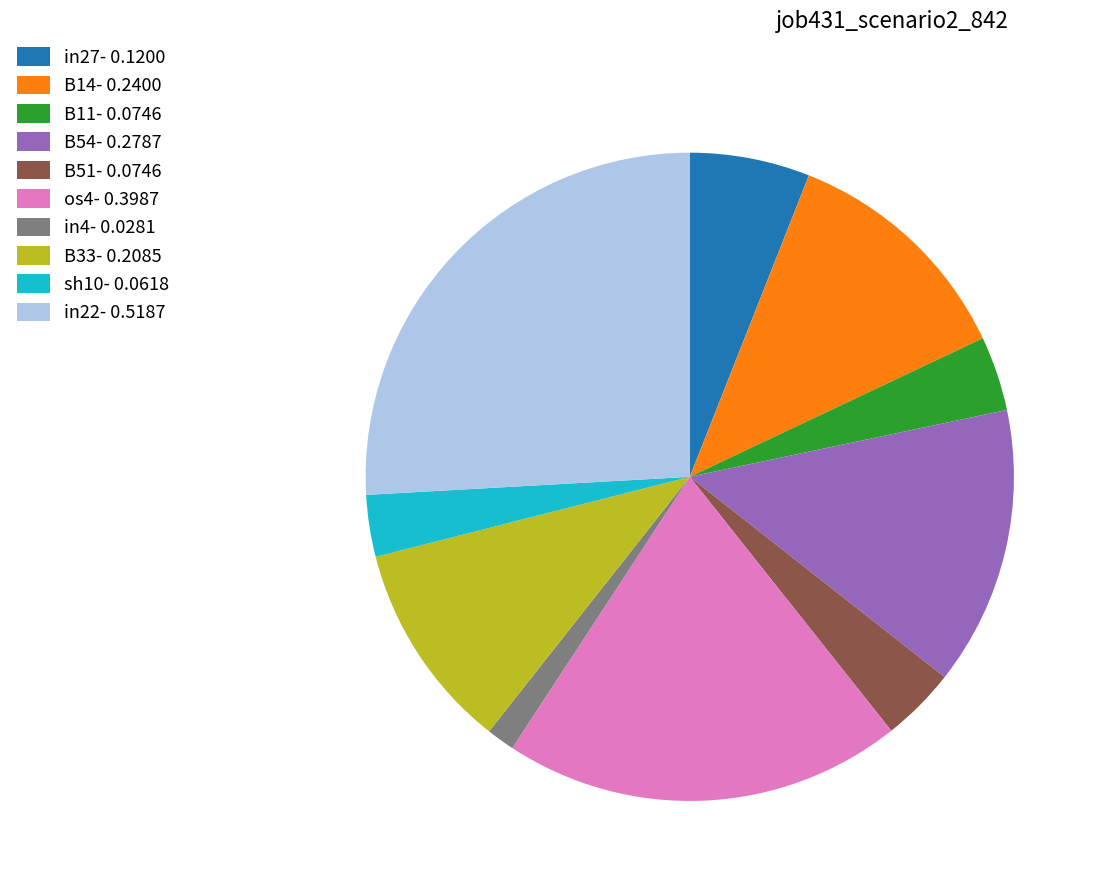

True or false: sh10- 0.0618 accounts for 11% of the total.

False